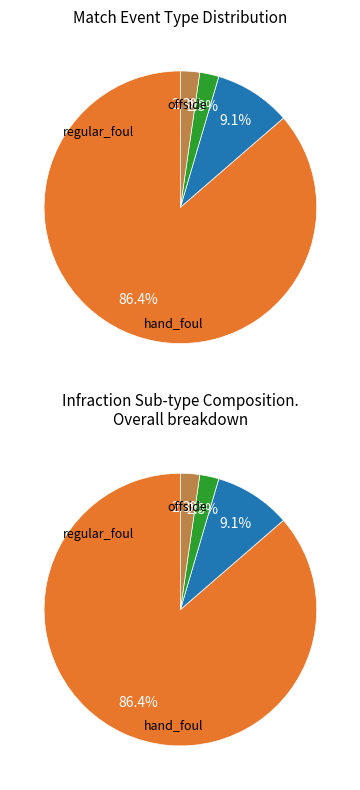

What is the change in value from infraction to offside?

-43